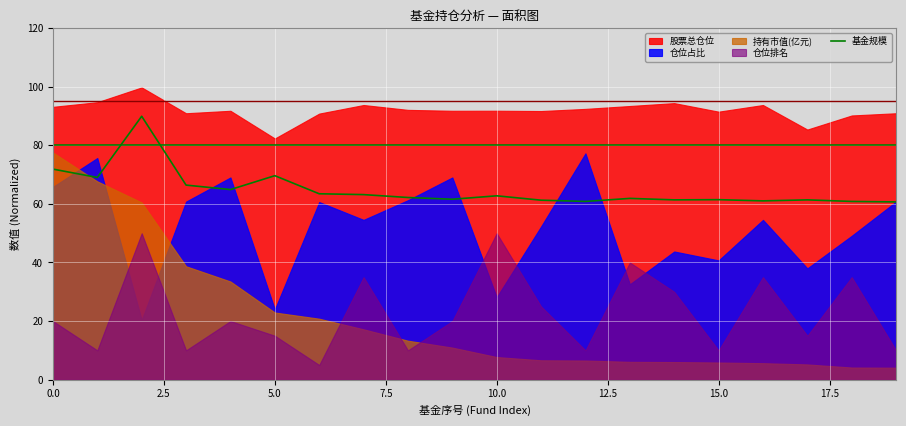

What is the lowest value of the 基金规模 series?

60.7